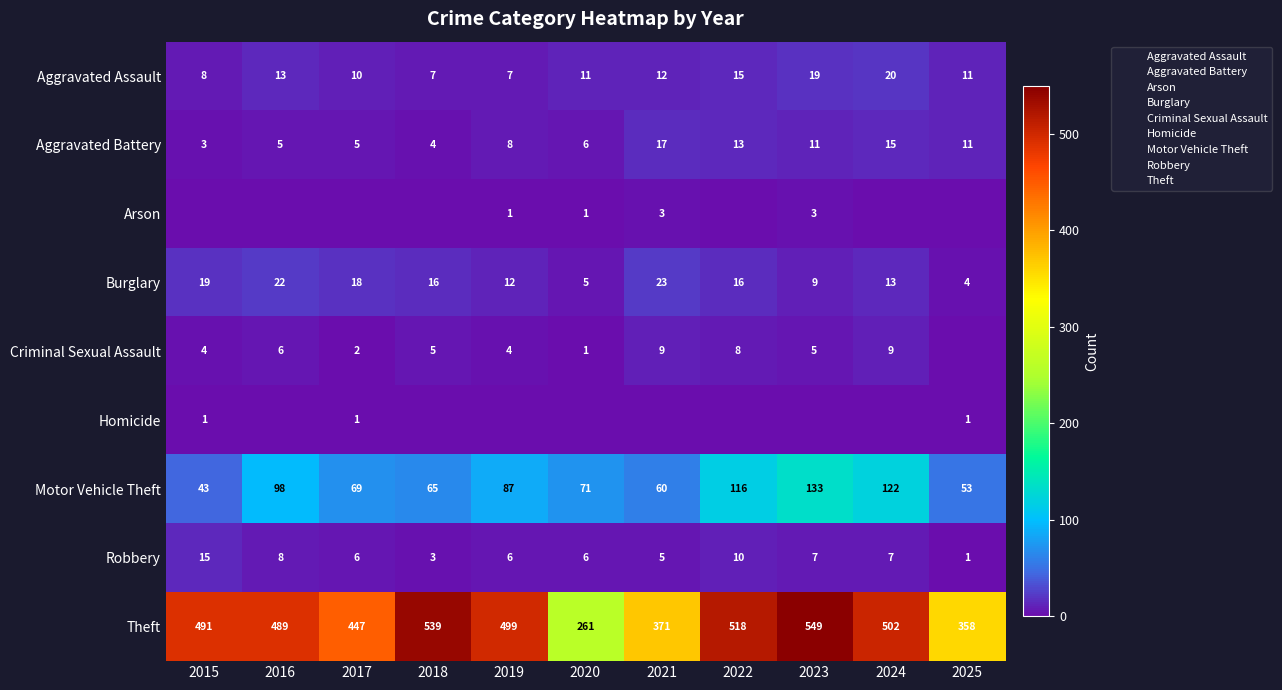

What is the total value across all series at 2016?

641